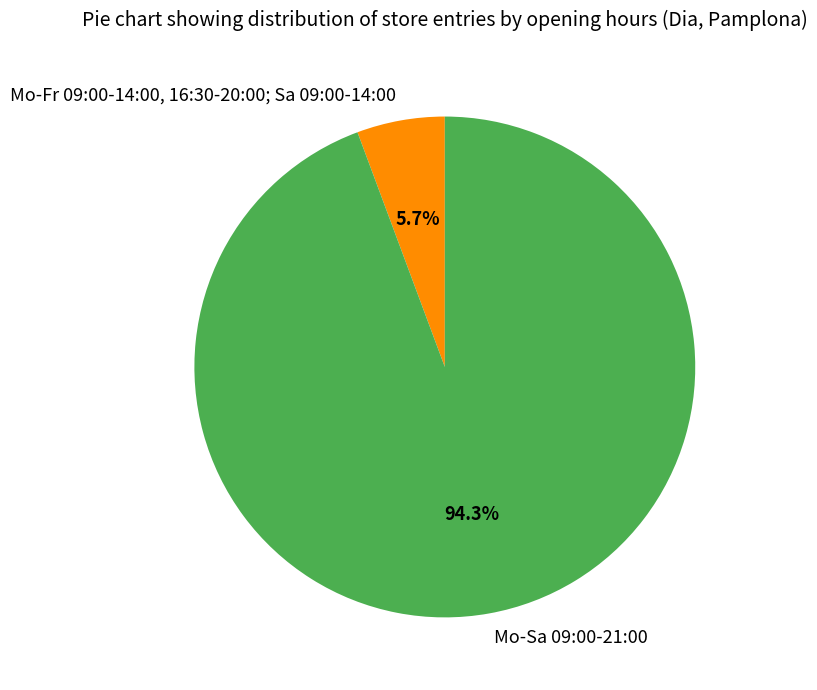

Which slice is the smallest?

Mo-Fr 09:00-14:00, 16:30-20:00; Sa 09:00-14:00